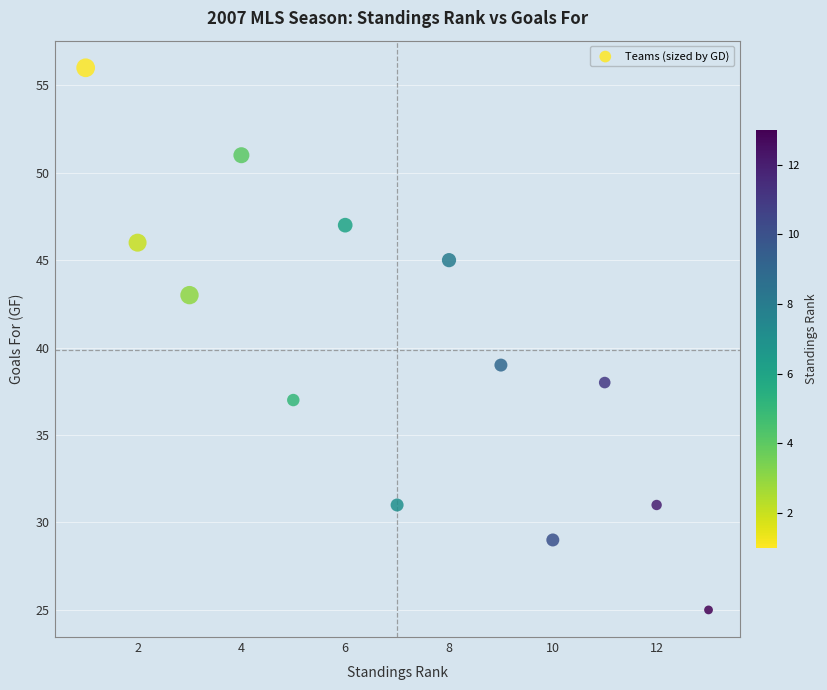

What is the range of Y values (max minus min)?

31